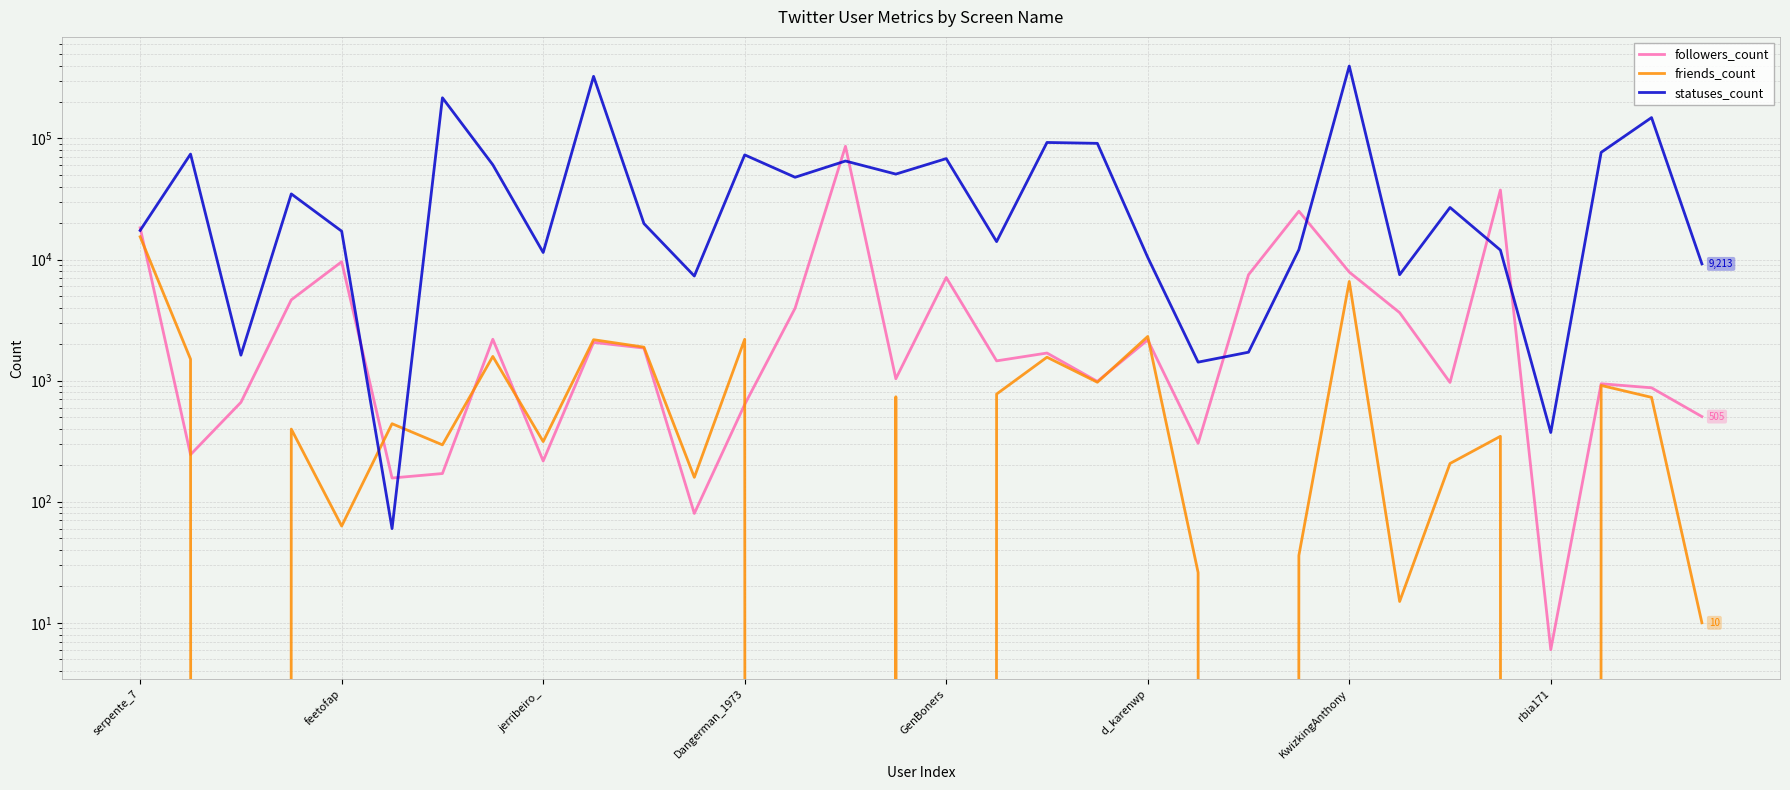

Reading left to right, extract all data points from this chart.

followers_count: 18299	245	662	4651	9597	157	171	2198	217	2070	1858	80	636	3963	86206	1037	7112	1457	1691	986	2169	304	7490	25082	7884	3645	966	37541	6	943	873	505
friends_count: 15435	1505	0	398	63	441	295	1585	314	2179	1891	159	2195	0	0	736	0	775	1562	970	2317	26	0	36	6594	15	207	347	0	913	728	10
statuses_count: 17407	74353	1624	34859	17158	60	216849	60662	11435	325965	19822	7314	73224	47834	65158	50814	68212	14072	92718	91187	10427	1422	1718	12071	396411	7500	26938	11976	373	76799	148806	9213